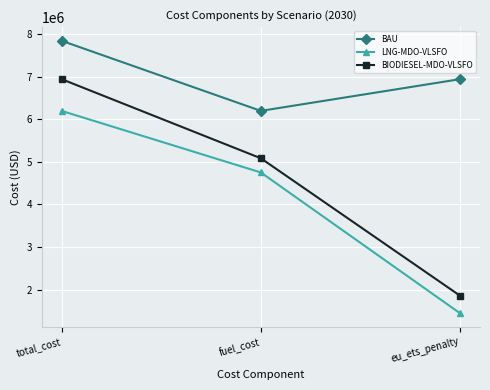

Reading left to right, extract all data points from this chart.

BAU: total_cost=7838634.7	fuel_cost=6193574.7	eu_ets_penalty=6937979.1
LNG-MDO-VLSFO: total_cost=6193574.7	fuel_cost=4748835.0	eu_ets_penalty=1444739.7
BIODIESEL-MDO-VLSFO: total_cost=6937979.1	fuel_cost=5081613.4	eu_ets_penalty=1856365.7